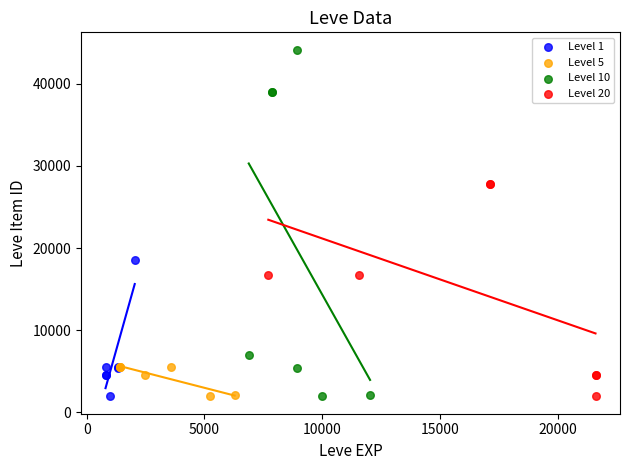

Which series has the largest Y range (max minus min)?

Level 10